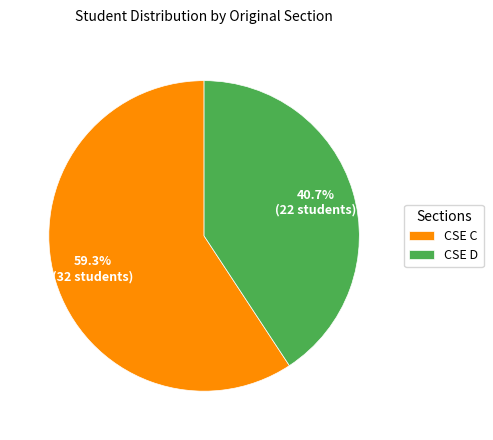

What percentage do CSE D and CSE C together represent?

100.0%